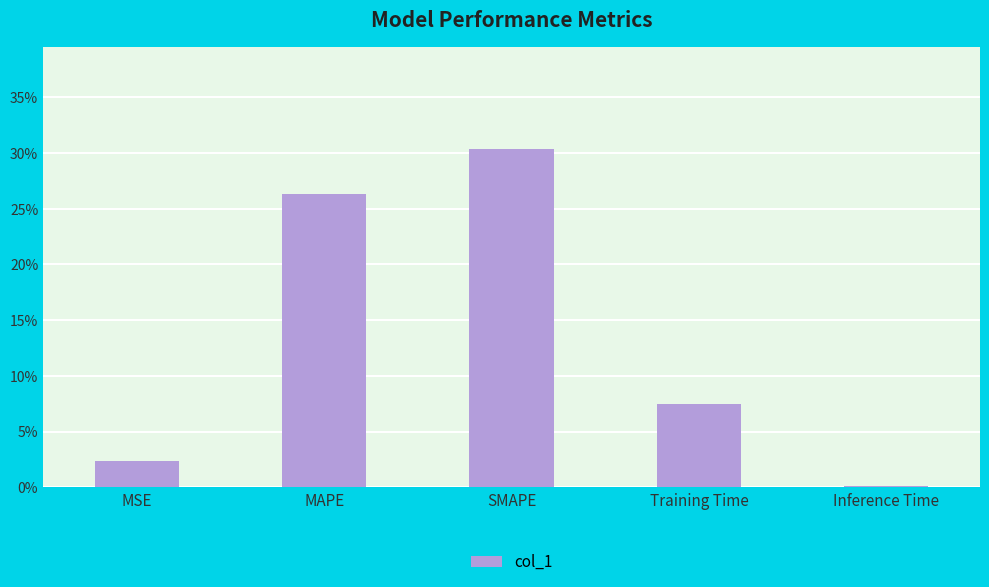

What is the change in value from MSE to Training Time?

+0.1